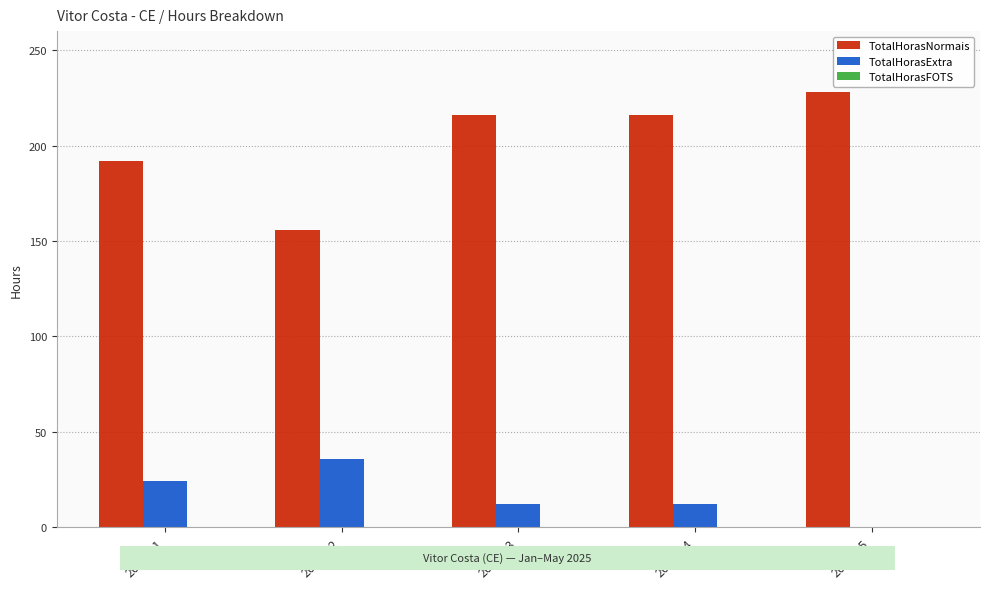

What is the spread (max minus min) of values at 2025-01?

168